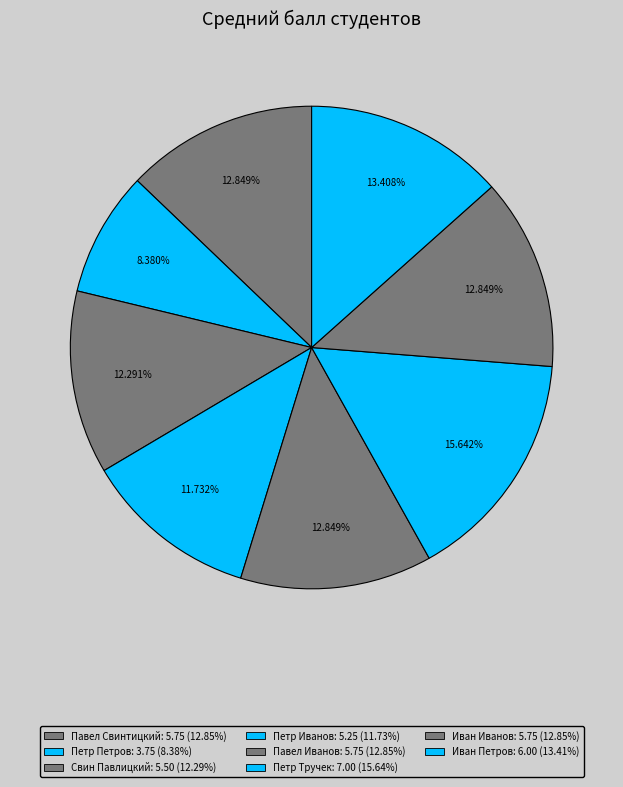

How many slices are in this pie chart?

8